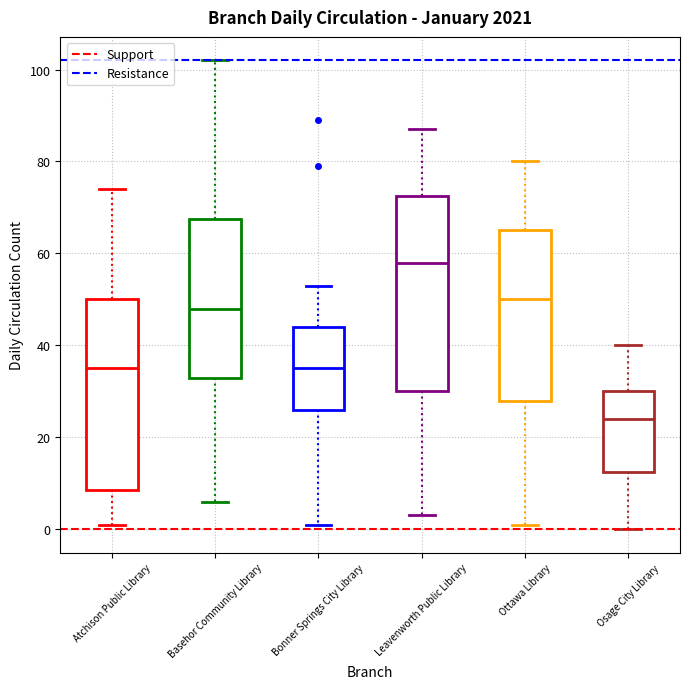

Reading left to right, transcribe this box plot: for each box, give where its median line is, the range the box spans, and where its two whiskers end, as read against the y-axis. The values are not printed on the chart, so give them approximately, as read against the axis.

Atchison Public Library: median 36, box 8 to 50, whiskers 2 to 74
Basehor Community Library: median 48, box 34 to 68, whiskers 6 to 102
Bonner Springs City Library: median 36, box 26 to 44, whiskers 2 to 54
Leavenworth Public Library: median 58, box 30 to 72, whiskers 4 to 88
Ottawa Library: median 50, box 28 to 66, whiskers 2 to 80
Osage City Library: median 24, box 12 to 30, whiskers 0 to 40